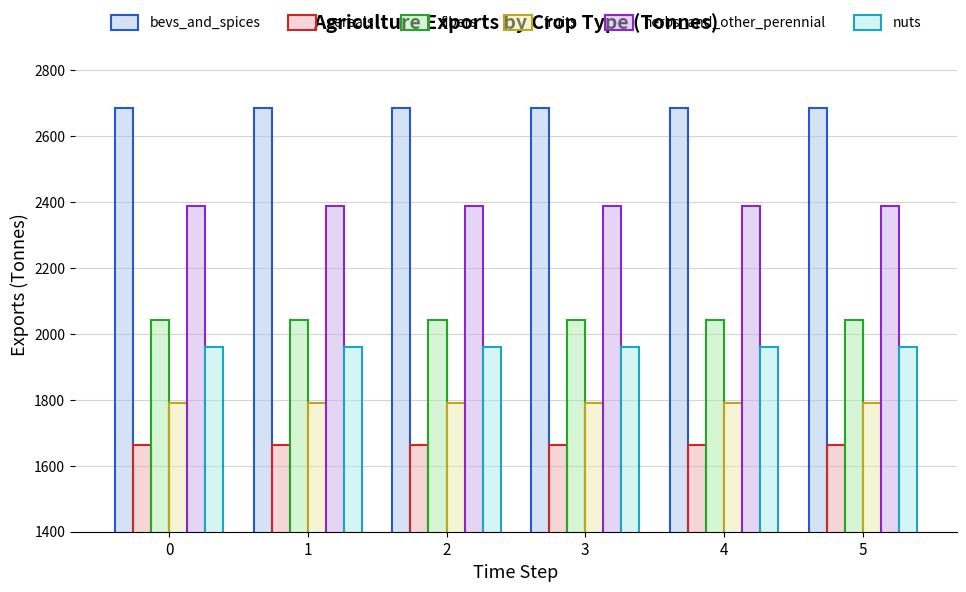

What is the total value across all series at 2?

12528